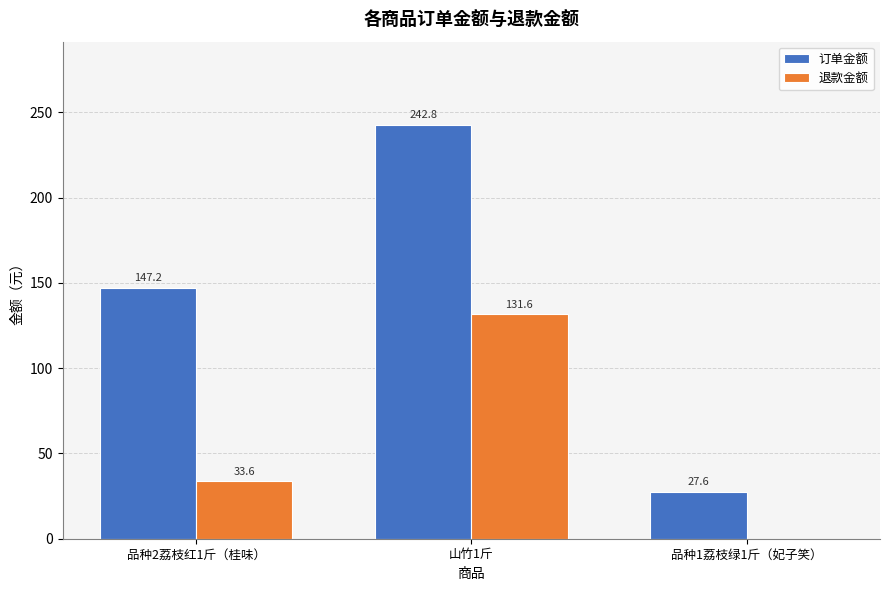

The 订单金额 series shows 27.6 at 品种1荔枝绿1斤（妃子笑）. True or false?

True